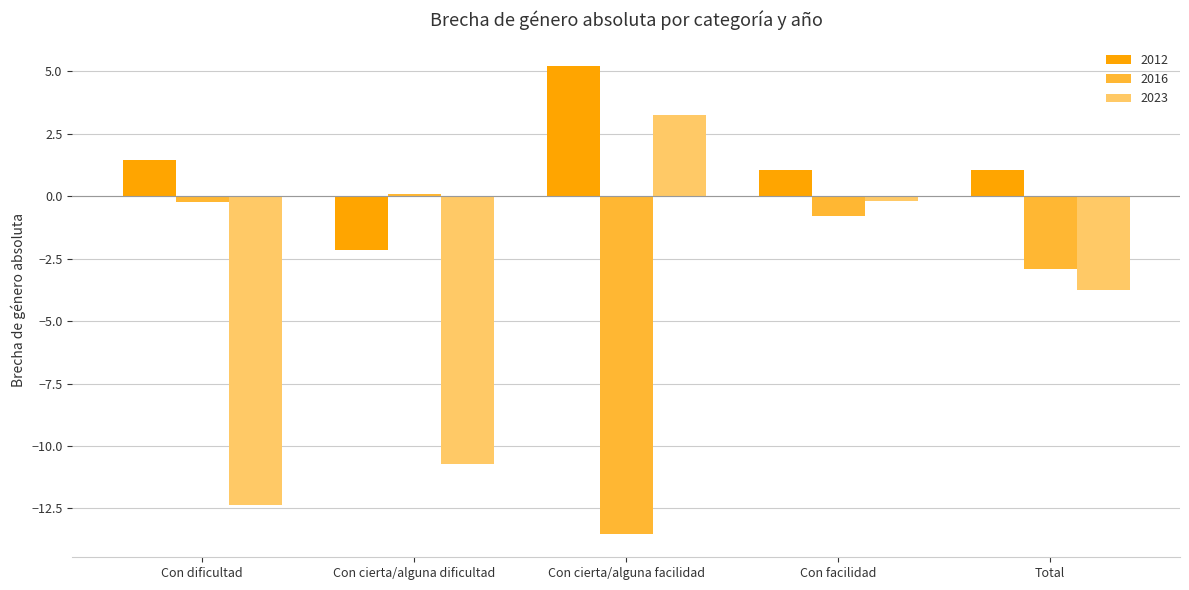

Reading left to right, what are all the values shown in this chart?

2012: 1.4	-2.2	5.2	1.1	1.1
2016: -0.2	0.1	-13.5	-0.8	-2.9
2023: -12.4	-10.7	3.3	-0.2	-3.8